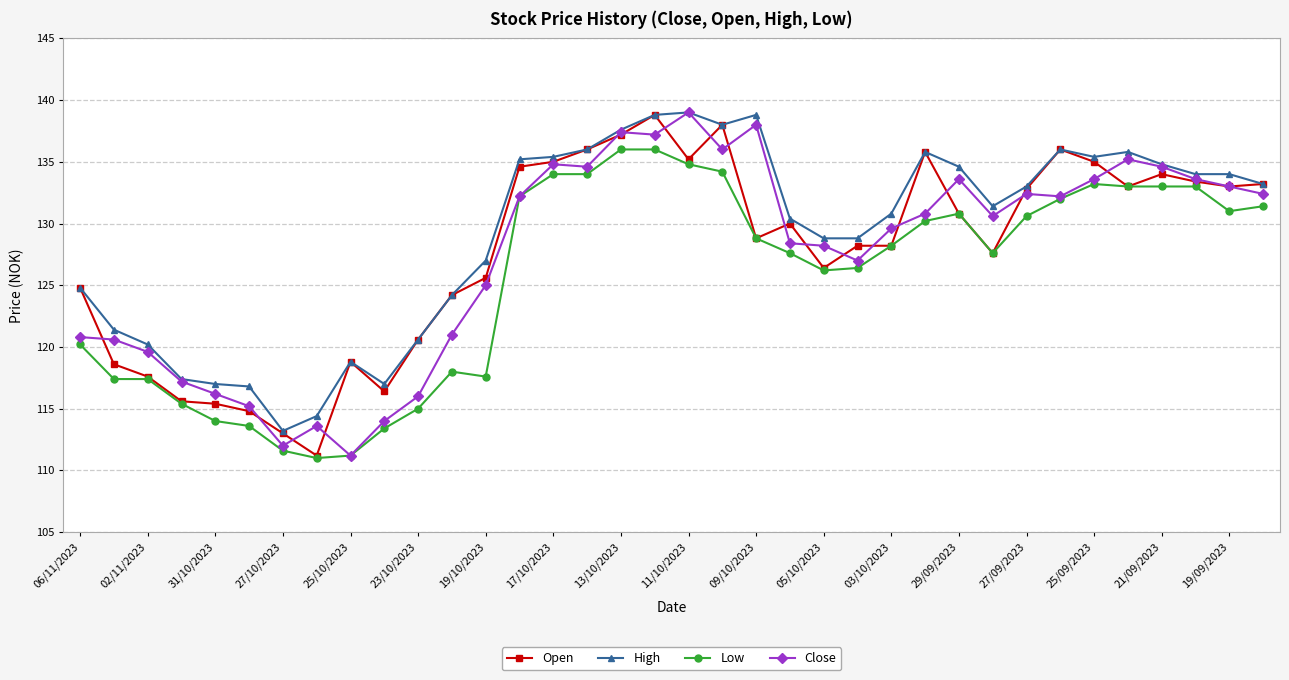

What is the maximum value shown in the chart?

139.0